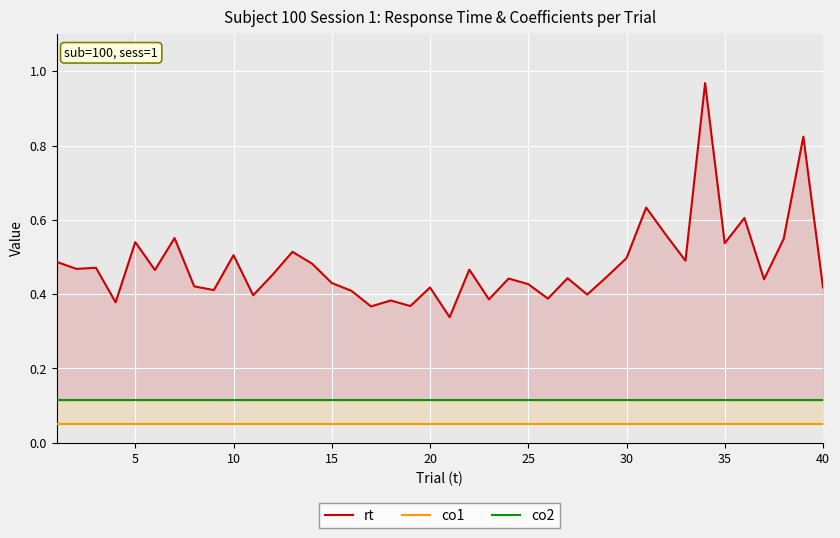

True or false: co1 and co2 cross at least once.

False